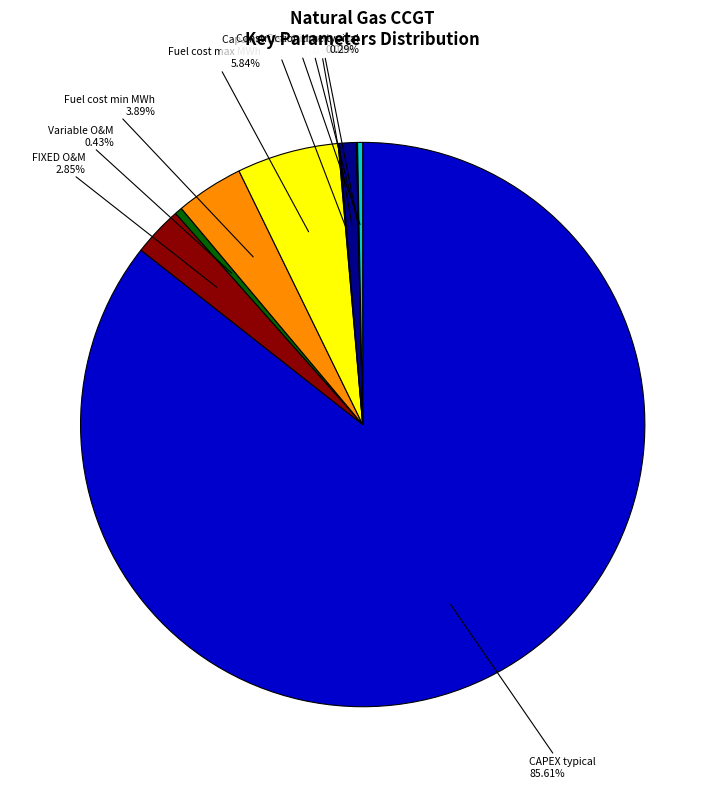

What is the ratio of the value at FIXED O&M to the value at Variable O&M?

6.7